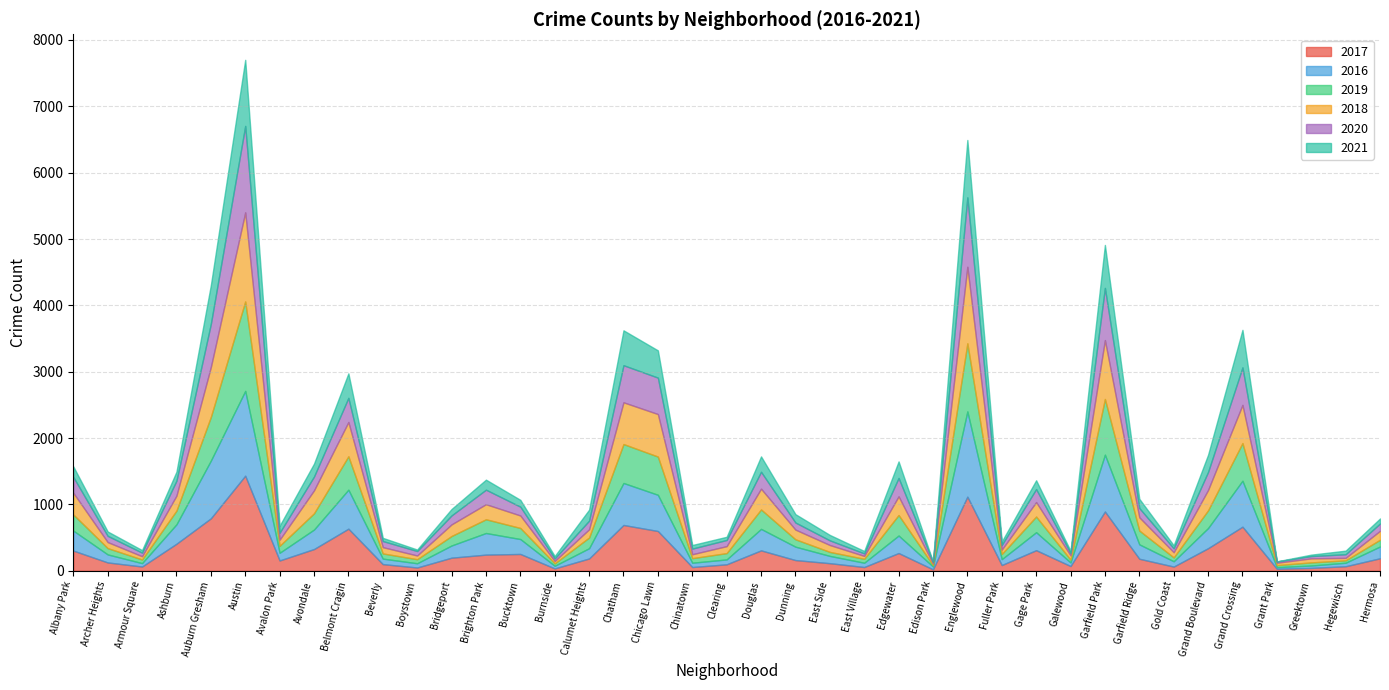

What is the value of the 2021 point at the 31st from the left?

648